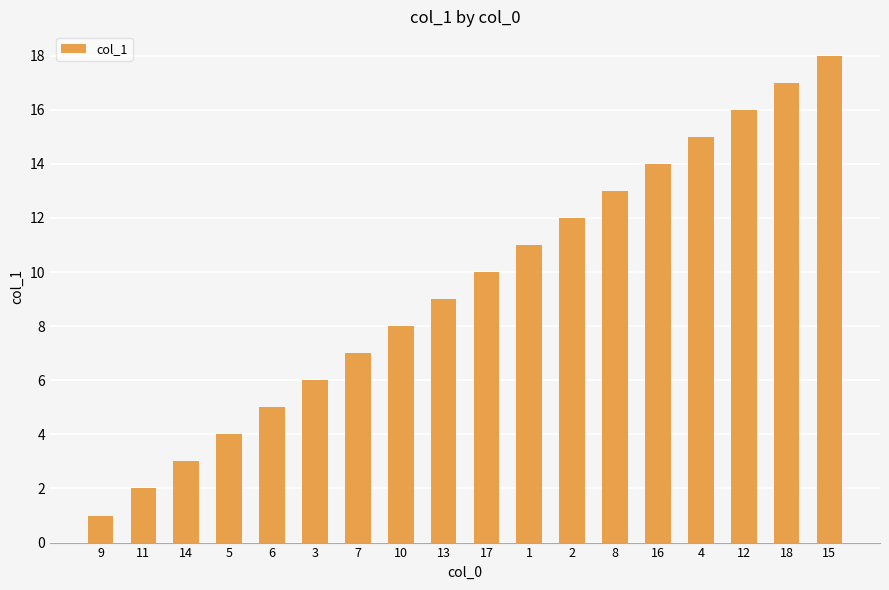

Read the value at 2.

12